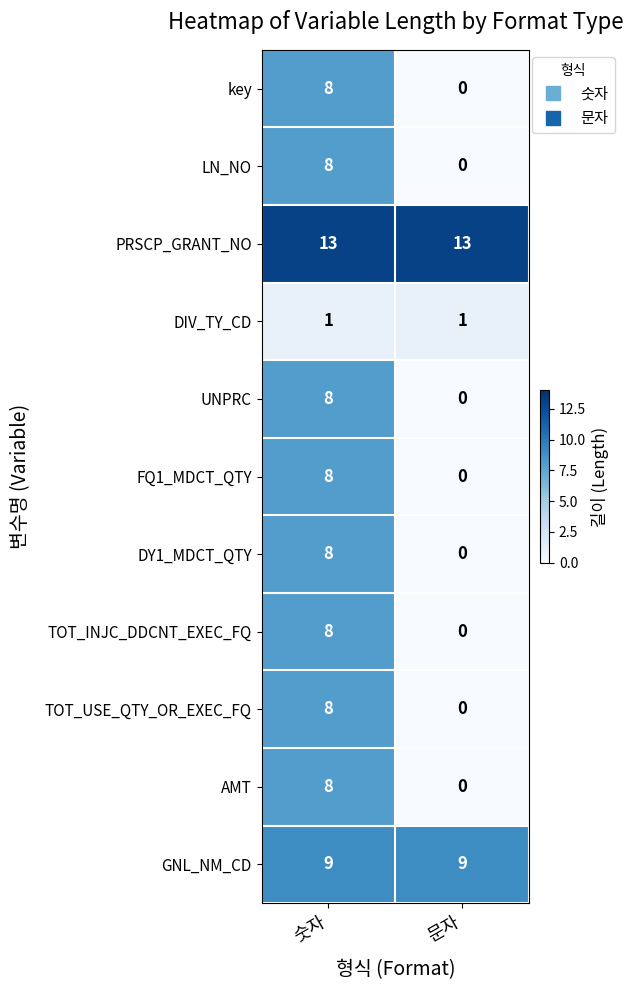

What is the sum of all TOT_USE_QTY_OR_EXEC_FQ values?

8